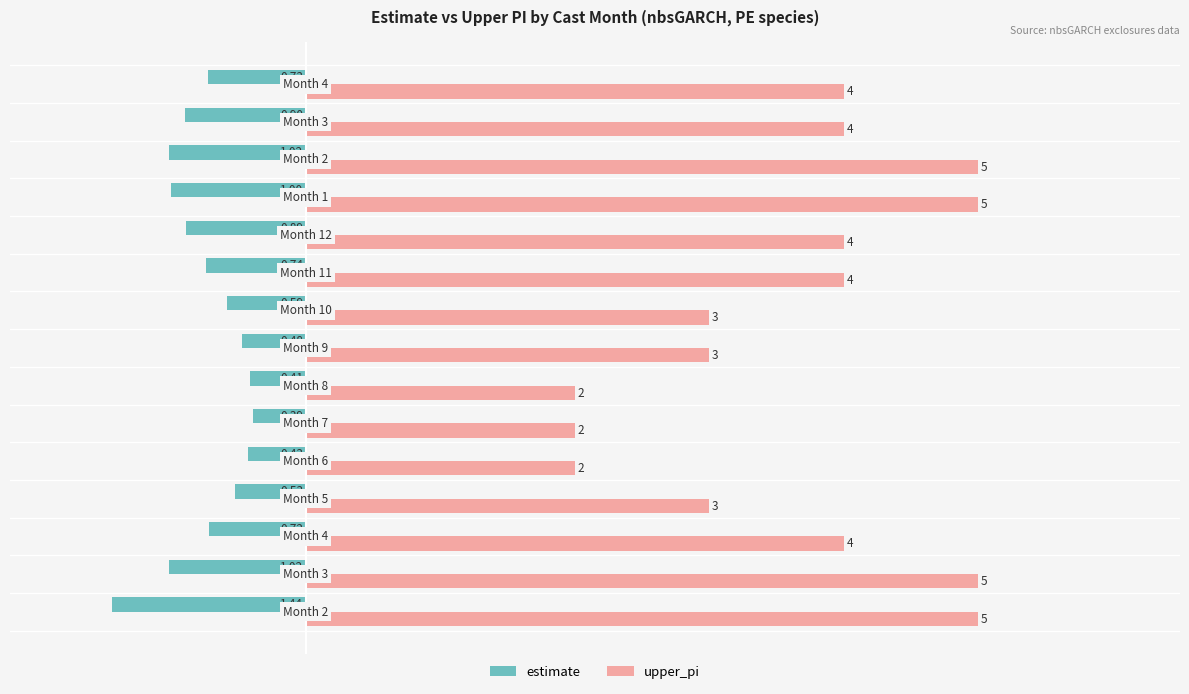

What is the difference between the maximum and minimum values in the upper_pi series?

3.0